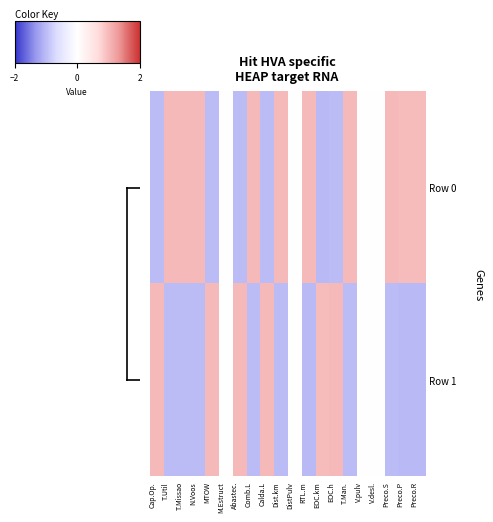

List the series in order of their peak value, highest first.

Row 1, Row 0